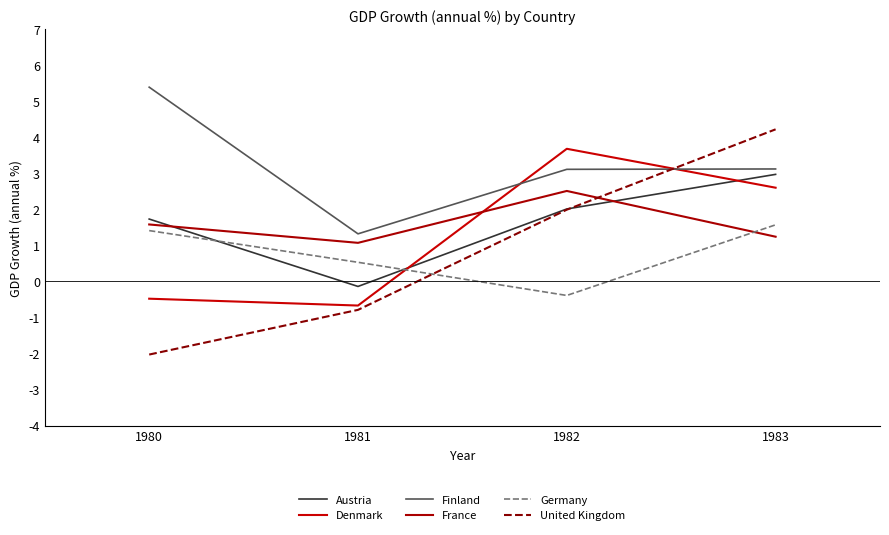

What is the approximate value of United Kingdom at 1980?

-2.0